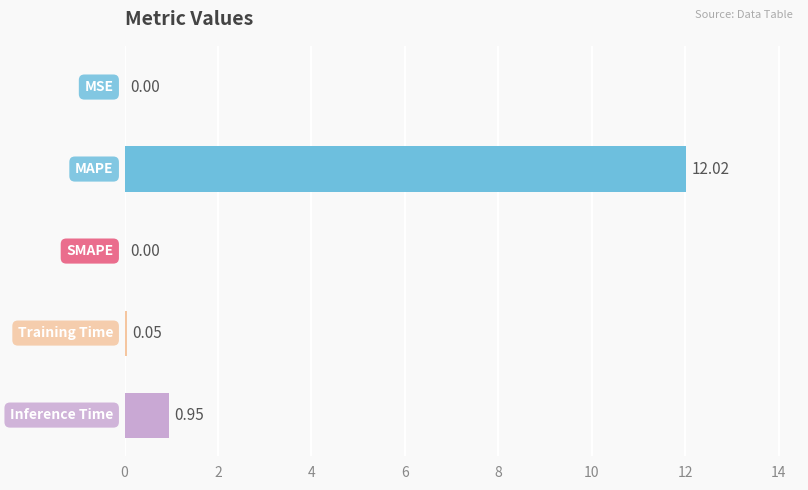

What is the sum of all values?

13.0